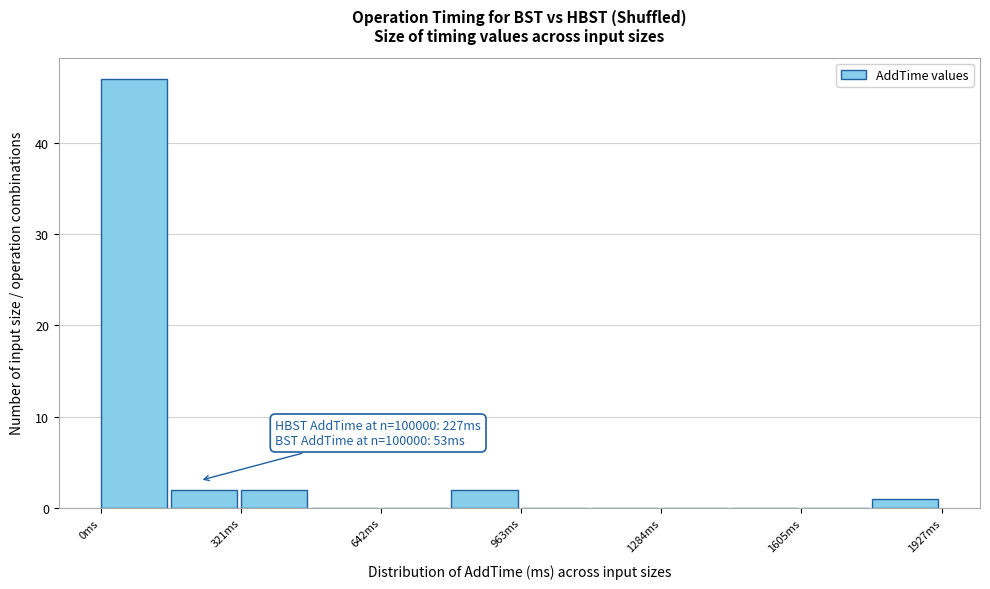

Read against the x-axis, roughly where is the centre of the tallest bar?

100